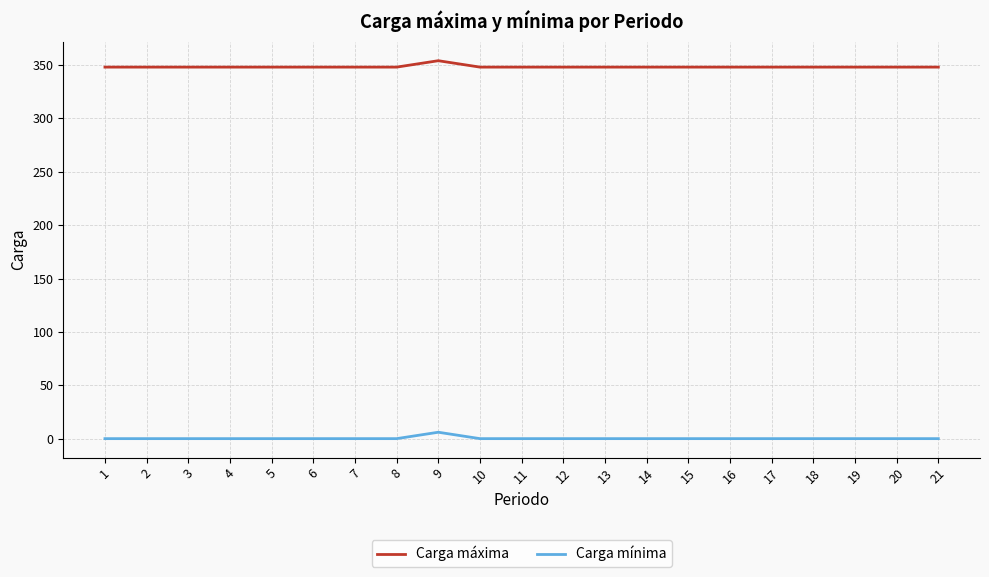

Which category has the highest value in the Carga mínima series?

9